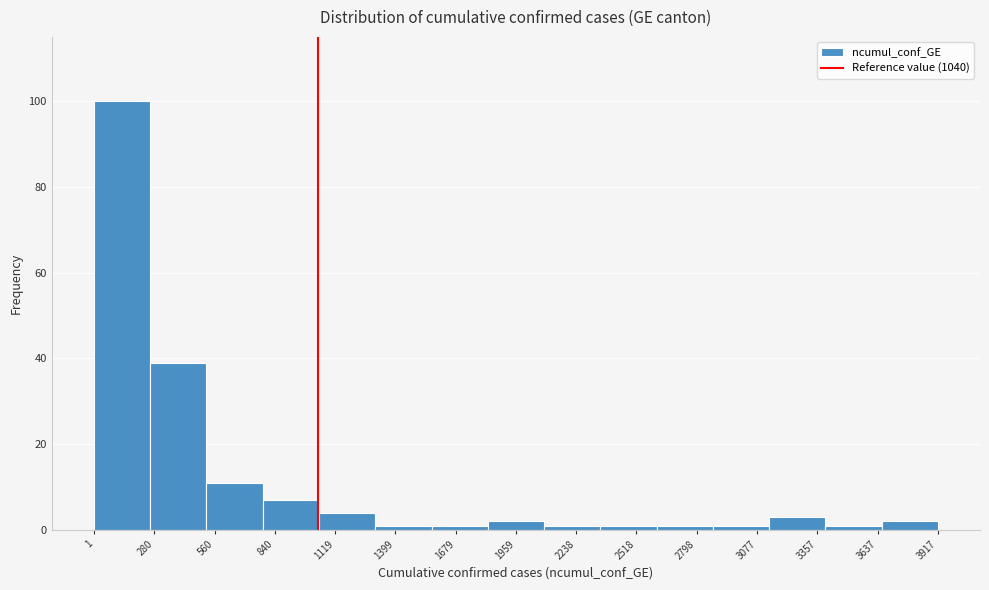

Reading left to right, list every bar in this chart as the range it spans on the x-axis followed by its height. Neither the bar edges nor the heights are printed on the chart, so give them approximately, as read against the axes.

0 to 250: 100
250 to 500: 40
500 to 800: 12
800 to 1050: 8
1050 to 1300: 4
1300 to 1550: under 2
1550 to 1850: under 2
1850 to 2100: 2
2100 to 2350: under 2
2350 to 2600: under 2
2600 to 2850: under 2
2850 to 3150: under 2
3150 to 3400: 4
3400 to 3650: under 2
3650 to 3900: 2